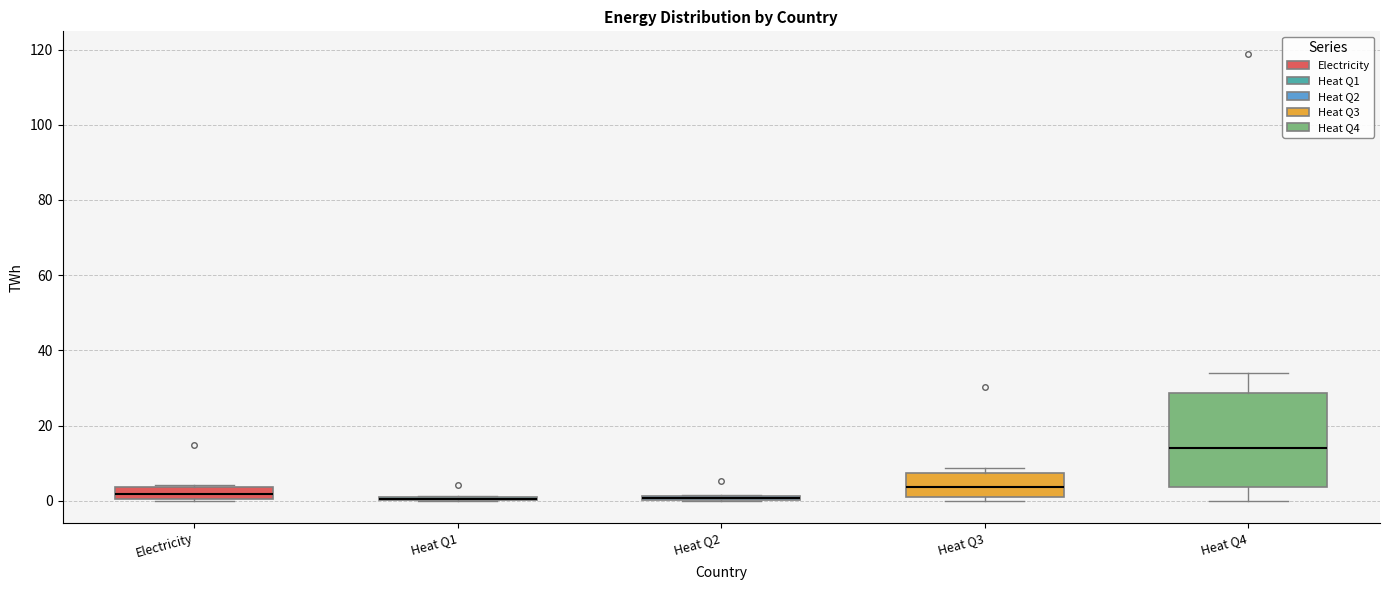

Comparing the boxes themselves (not the whiskers), which one is the tallest?

Heat Q4